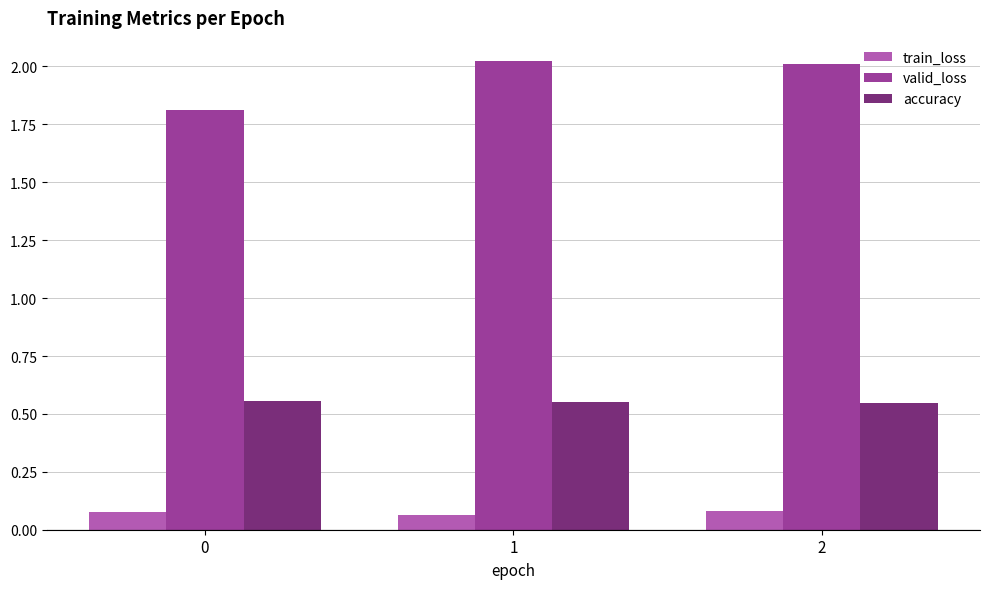

Rank the series at 0 from lowest to highest value.

train_loss, accuracy, valid_loss